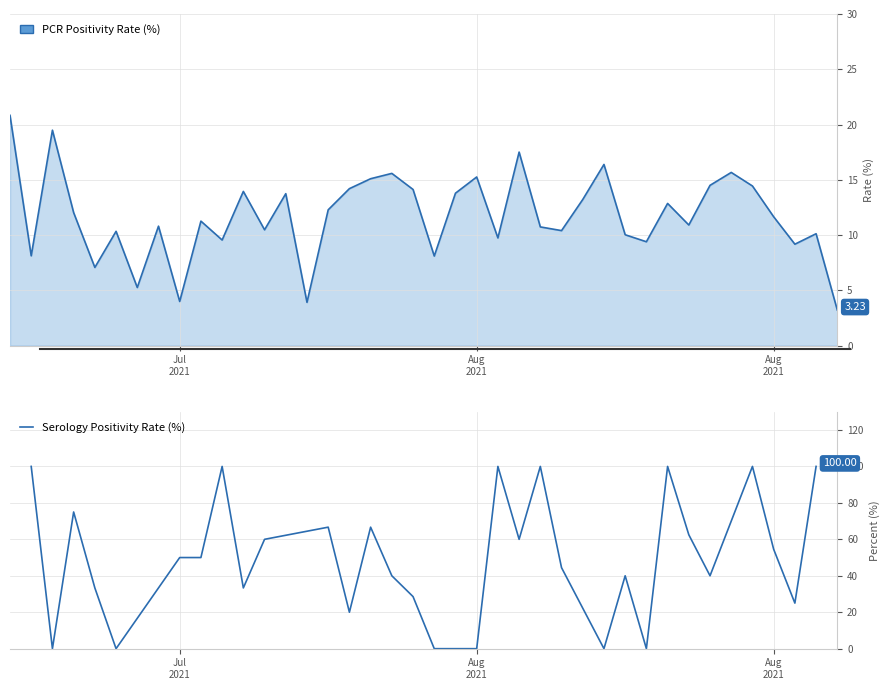

What is the difference between the values at 5 and Aug
2021?

50.0